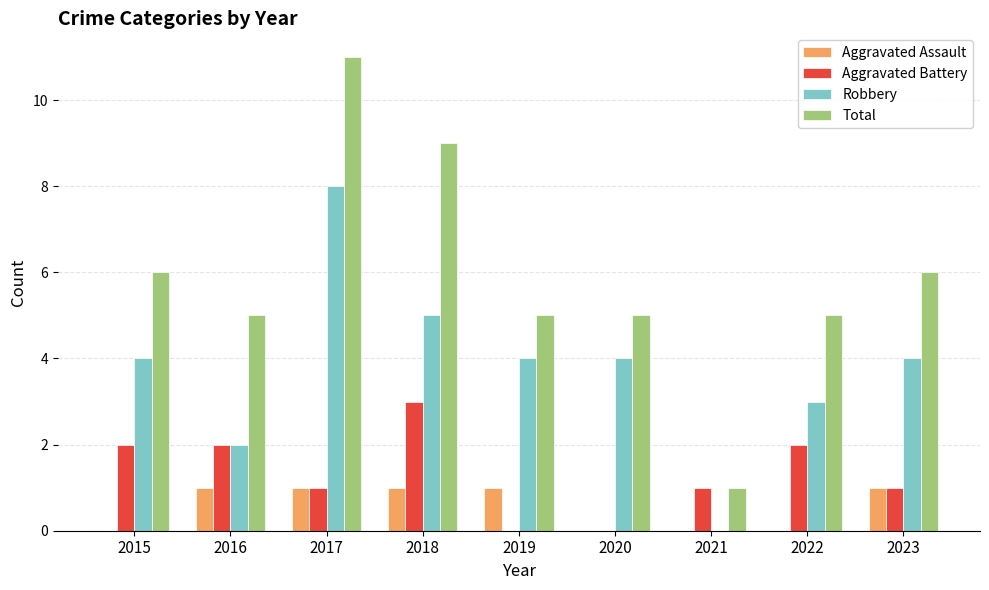

How many values in Robbery are above zero?

8